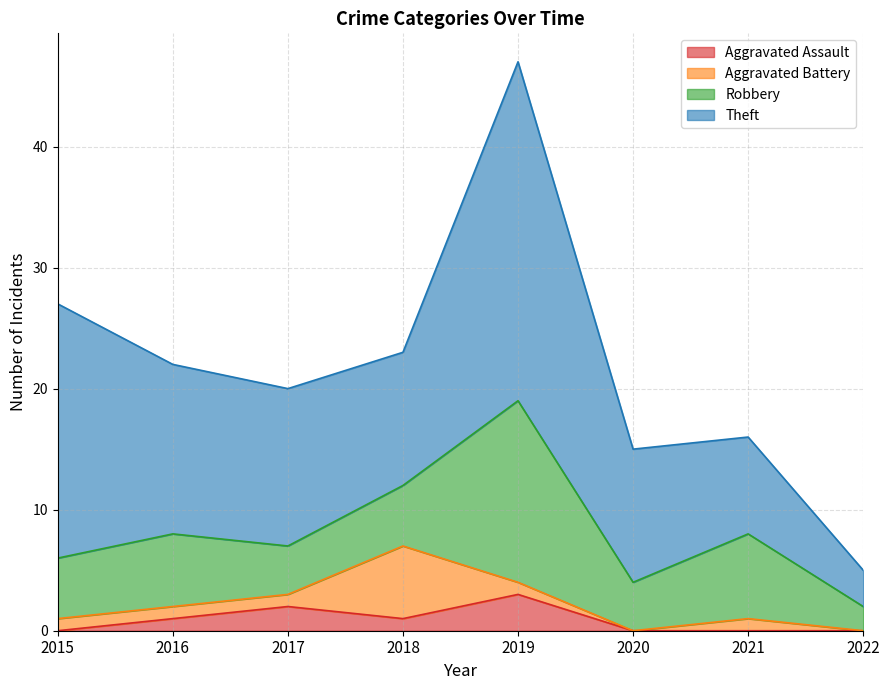

What is the value of the Robbery point at the 5th from the left?

15